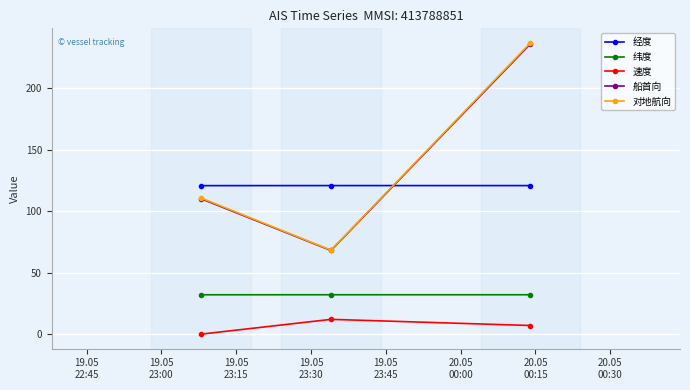

What is the maximum value for 船首向?

236.0